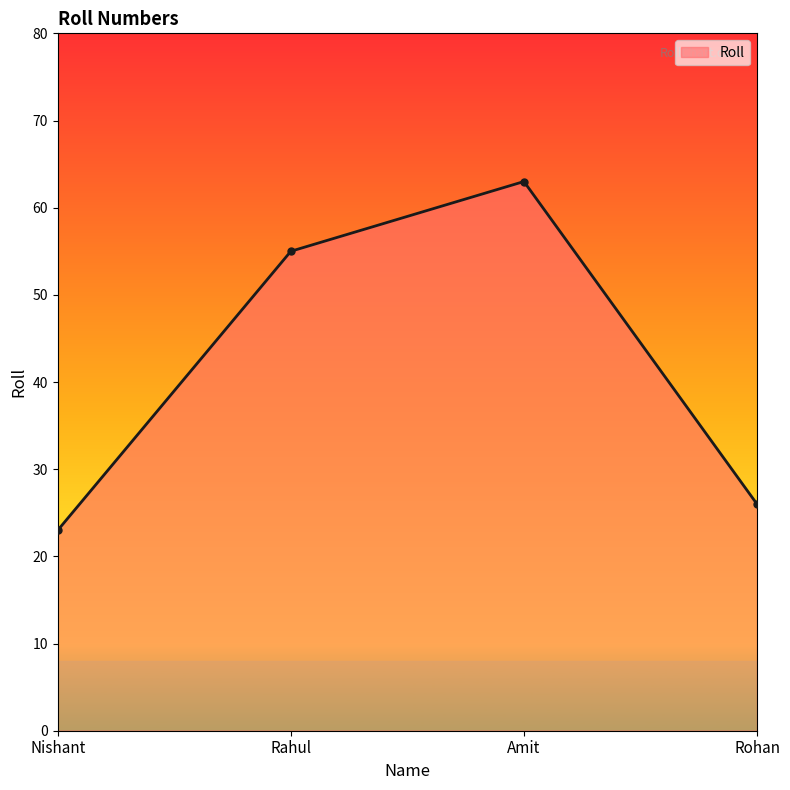

What is the sum of all values?

167